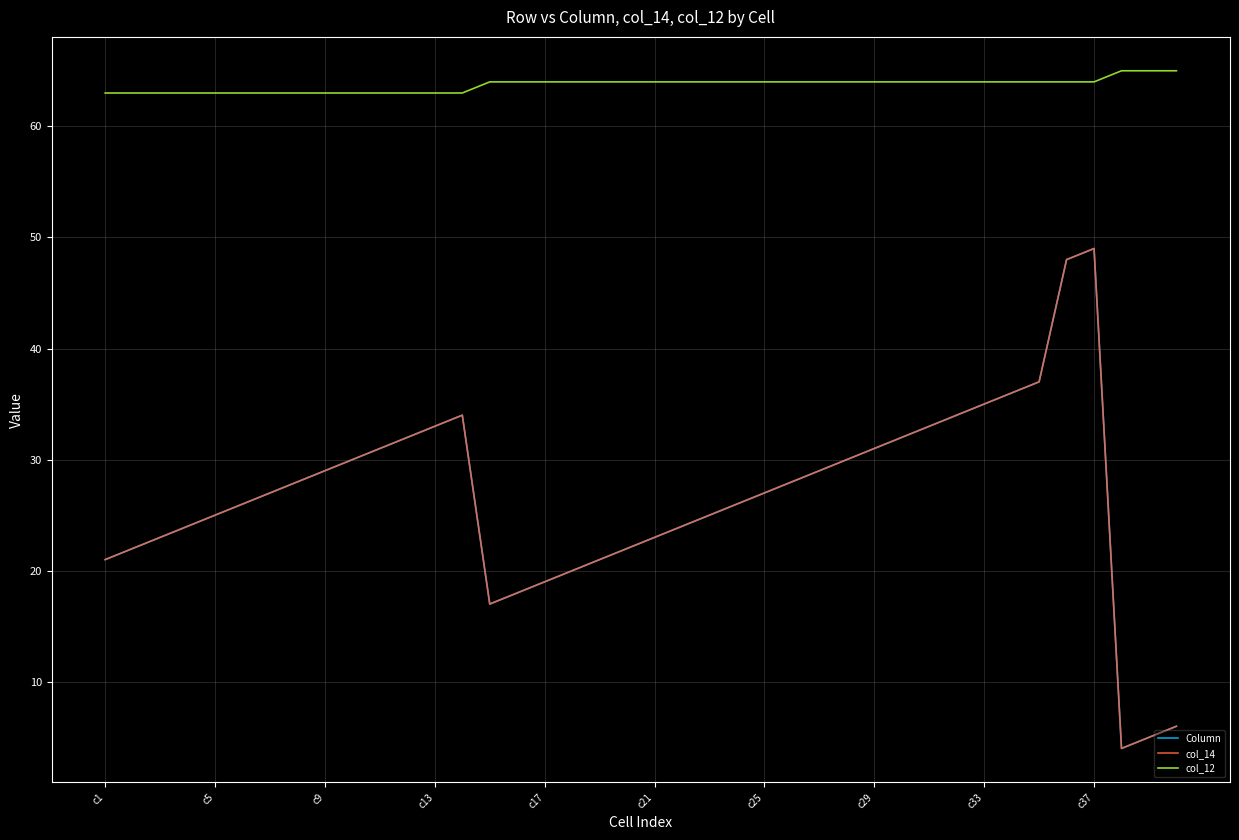

Is this an area chart (filled region under the line)?

No